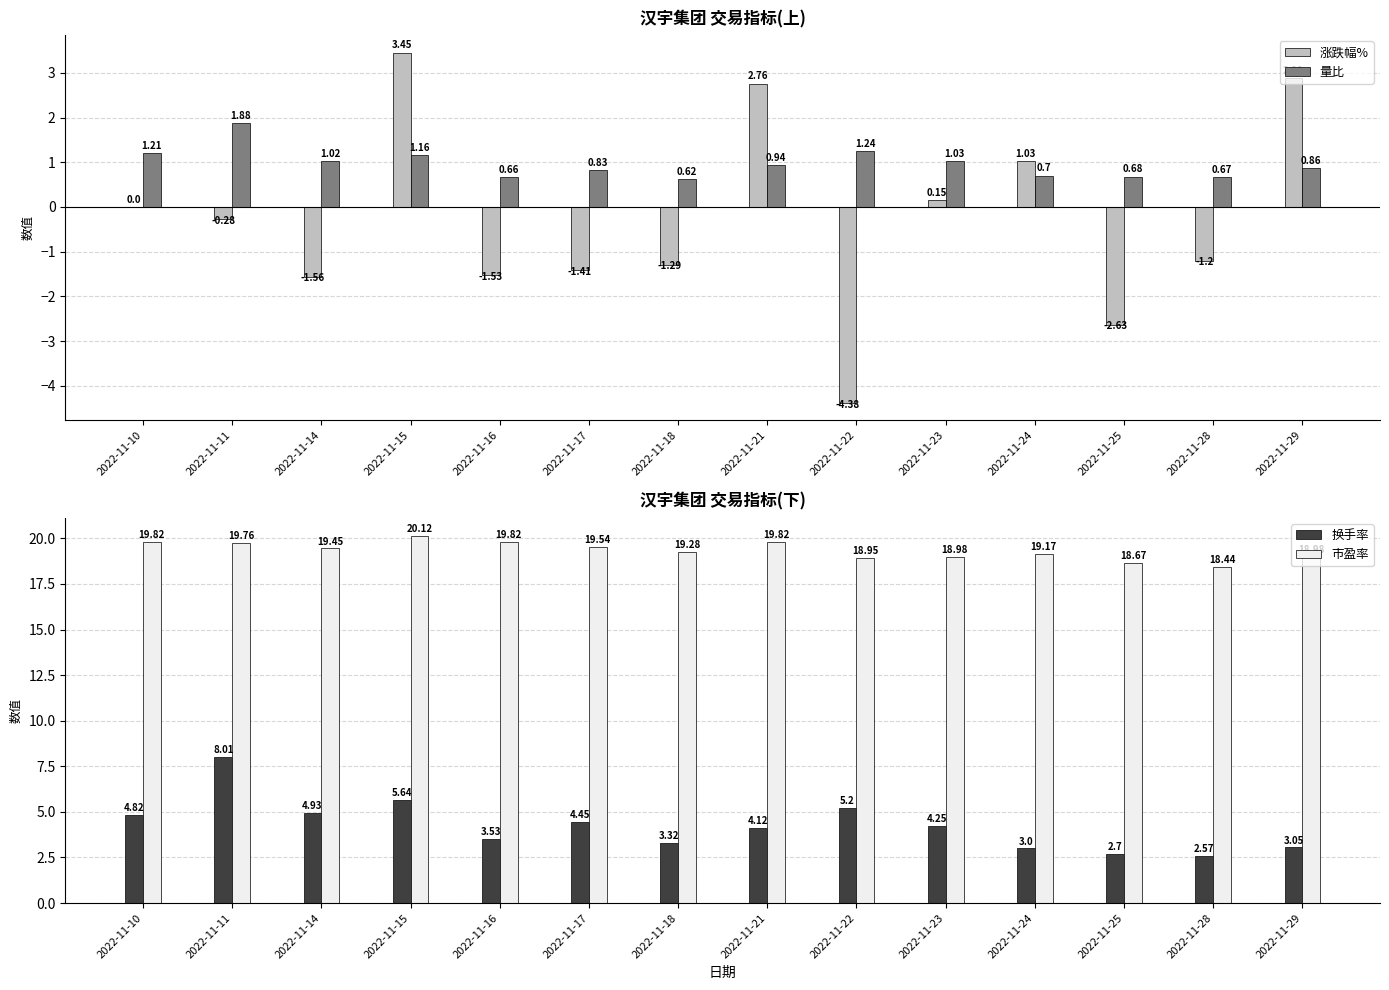

Which label corresponds to the smallest value in the chart?

2022-11-22